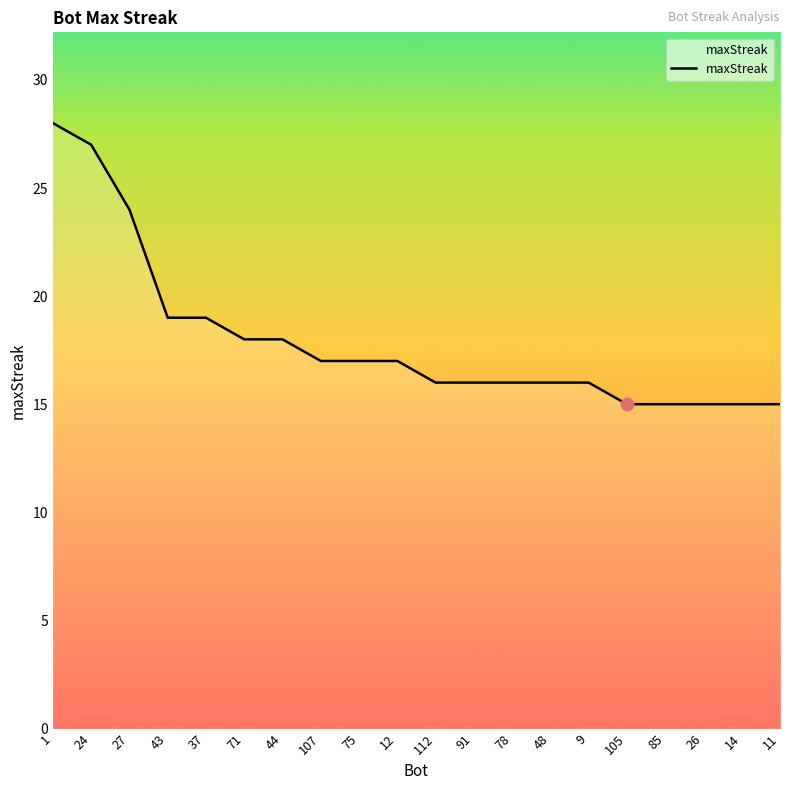

What is the change in value from 27 to 37?

-5